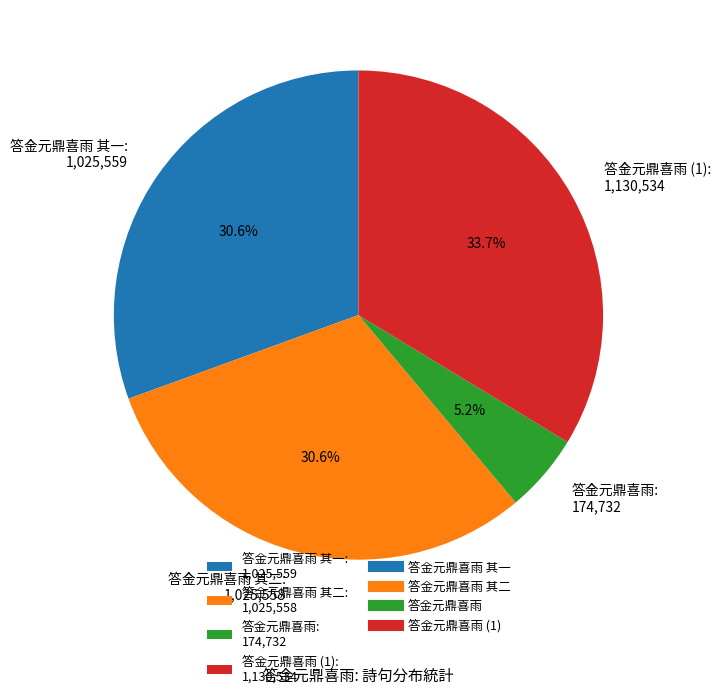

Which category has the biggest portion of the pie?

答金元鼎喜雨 (1): 1,130,534